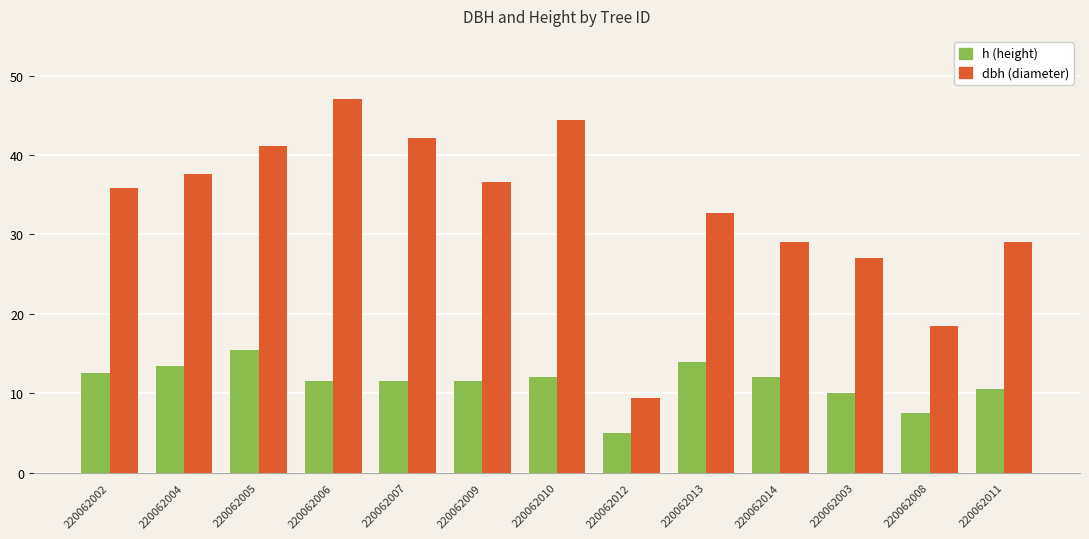

The value of dbh (diameter) at 220062011 is 29.0. True or false?

True